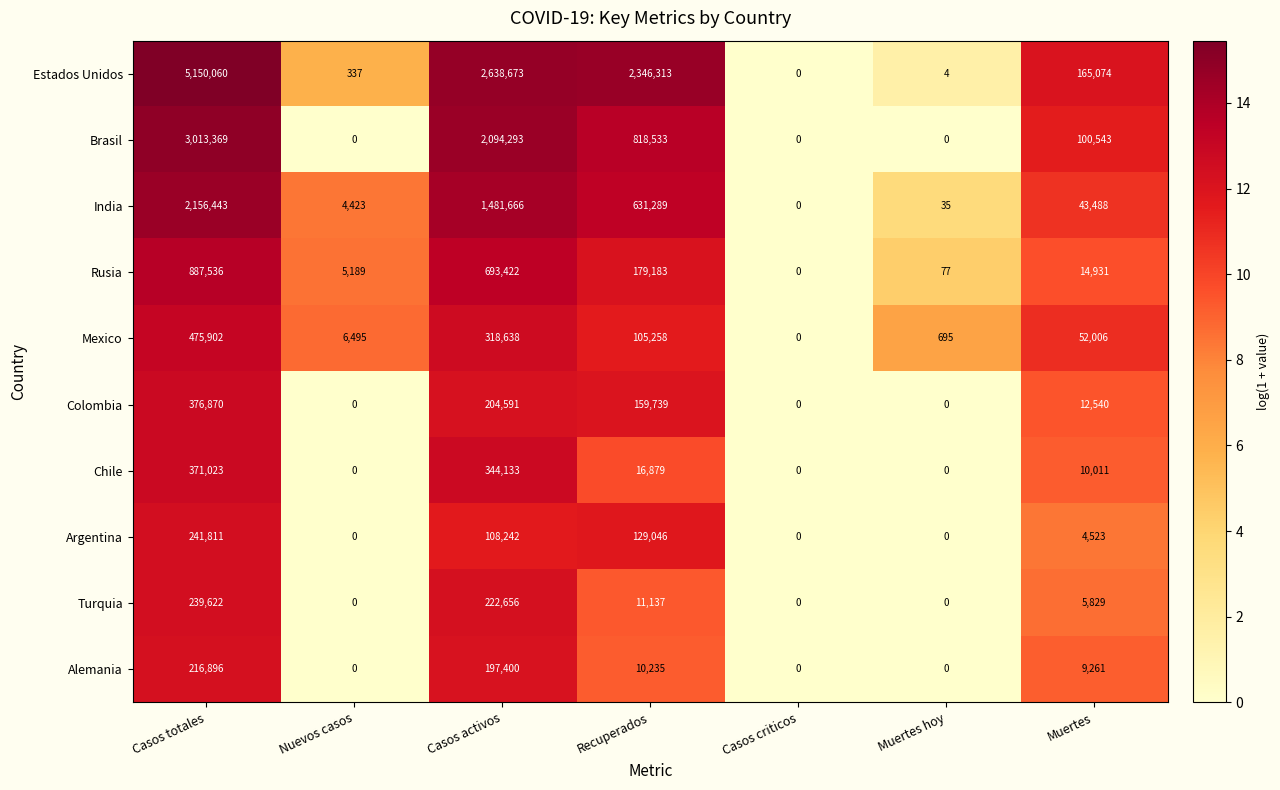

At which category does the chart reach its peak across all series?

Casos totales